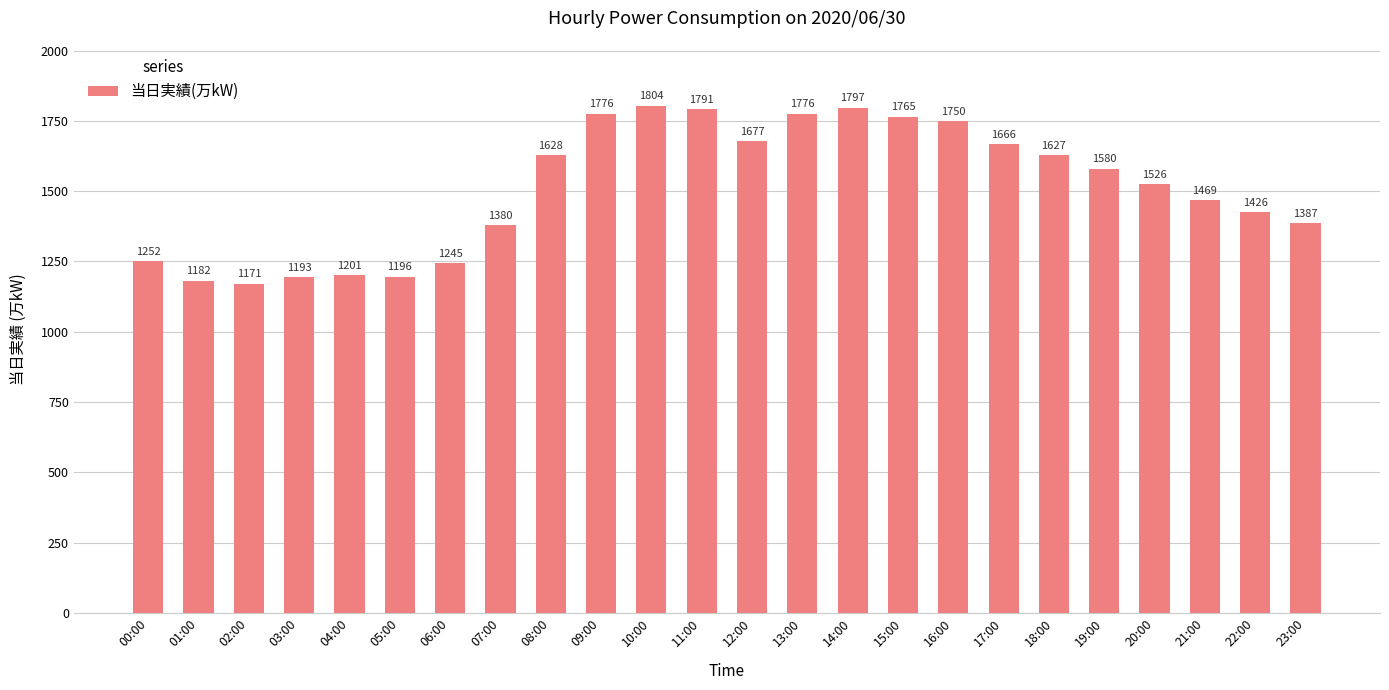

The value at 22:00 is 1426. True or false?

True